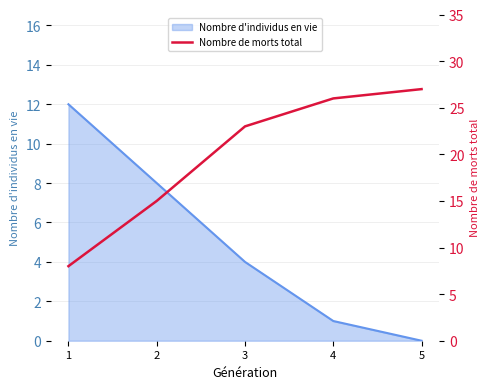

Approximately how many times larger is the value at 5 compared to 3?

1.2